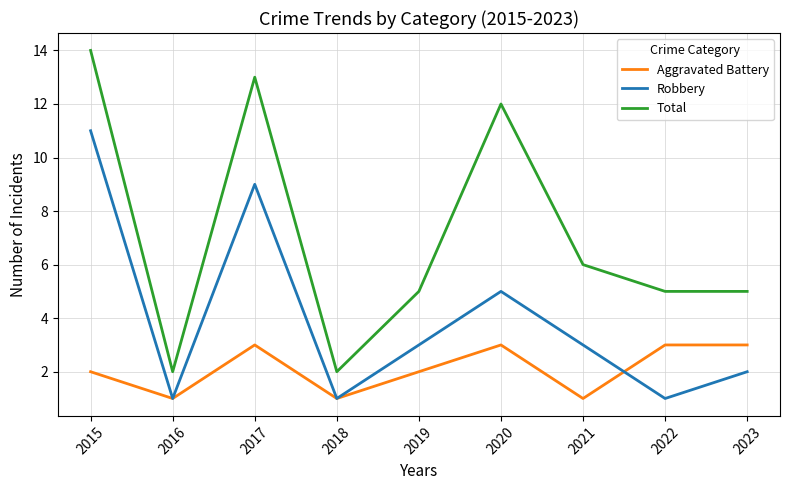

Rank the series by their average value, from lowest to highest.

Aggravated Battery, Robbery, Total